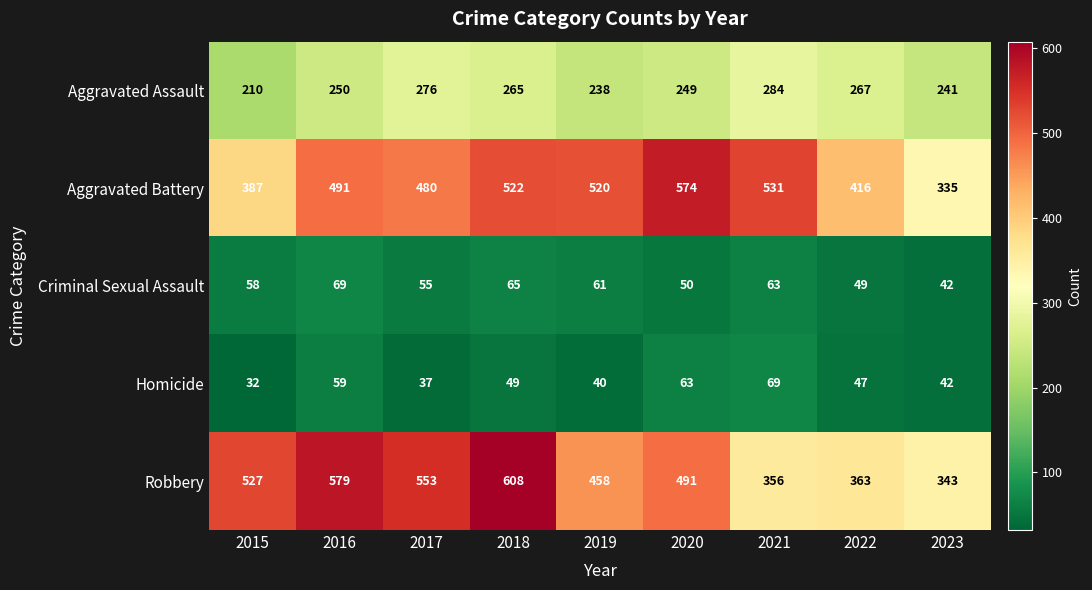

What is the average value of the Robbery series?

475